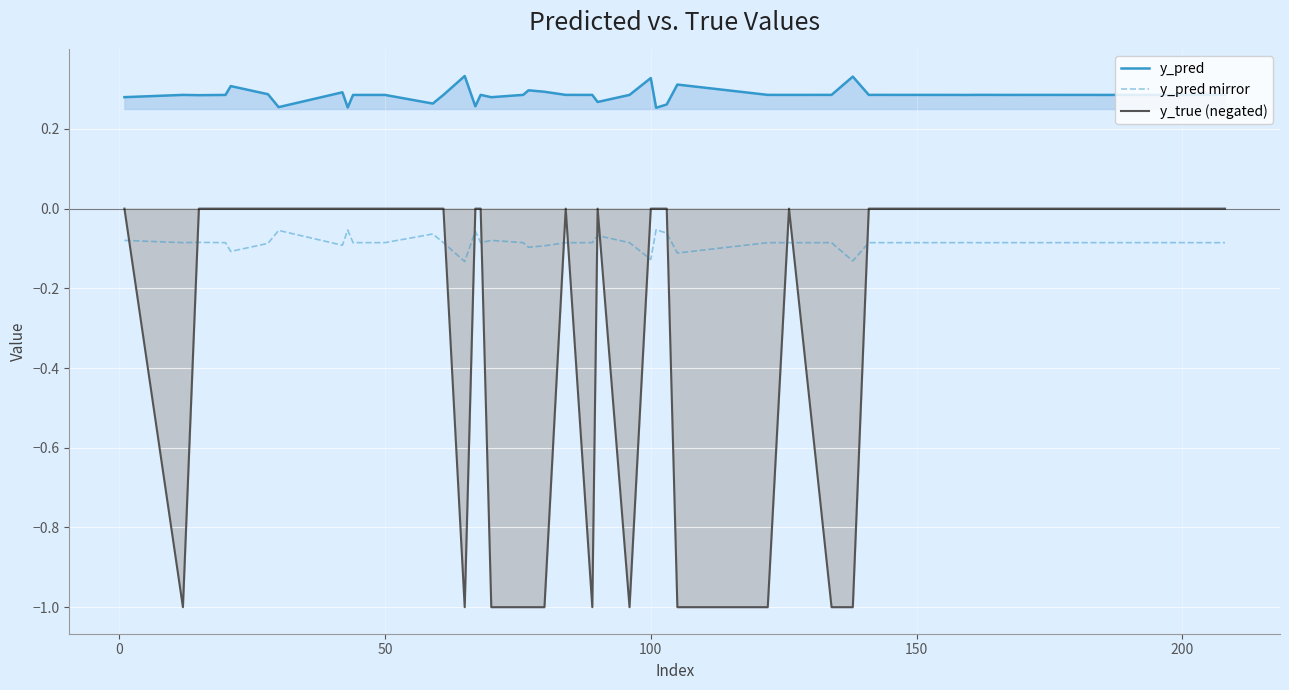

Rank the series by their average value, from highest to lowest.

y_pred, y_pred mirror, y_true (negated)